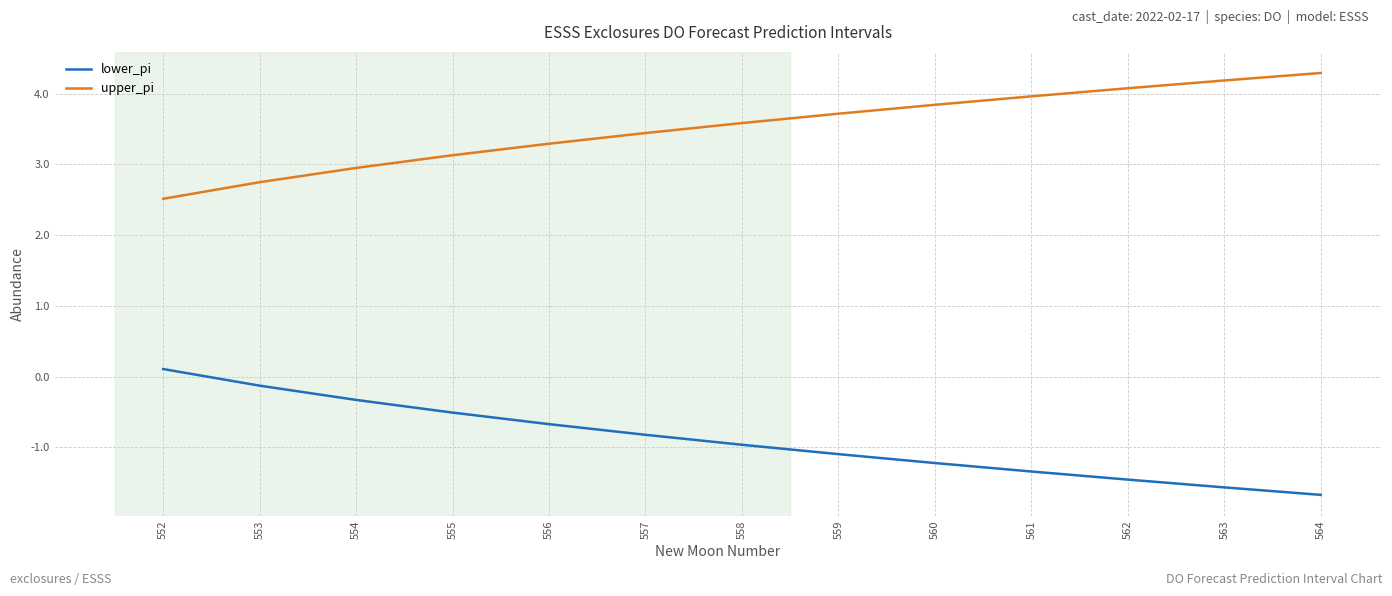

What is the difference between the highest and lowest values at 560?

5.1